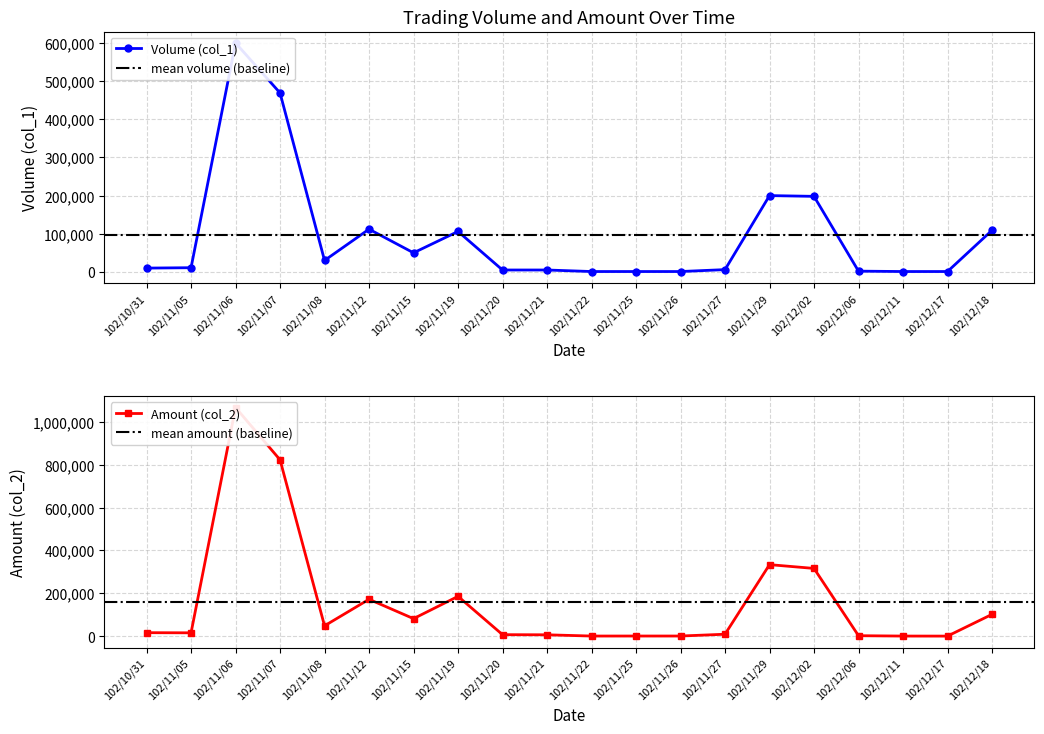

Does the chart display data point markers on the line(s)?

Yes